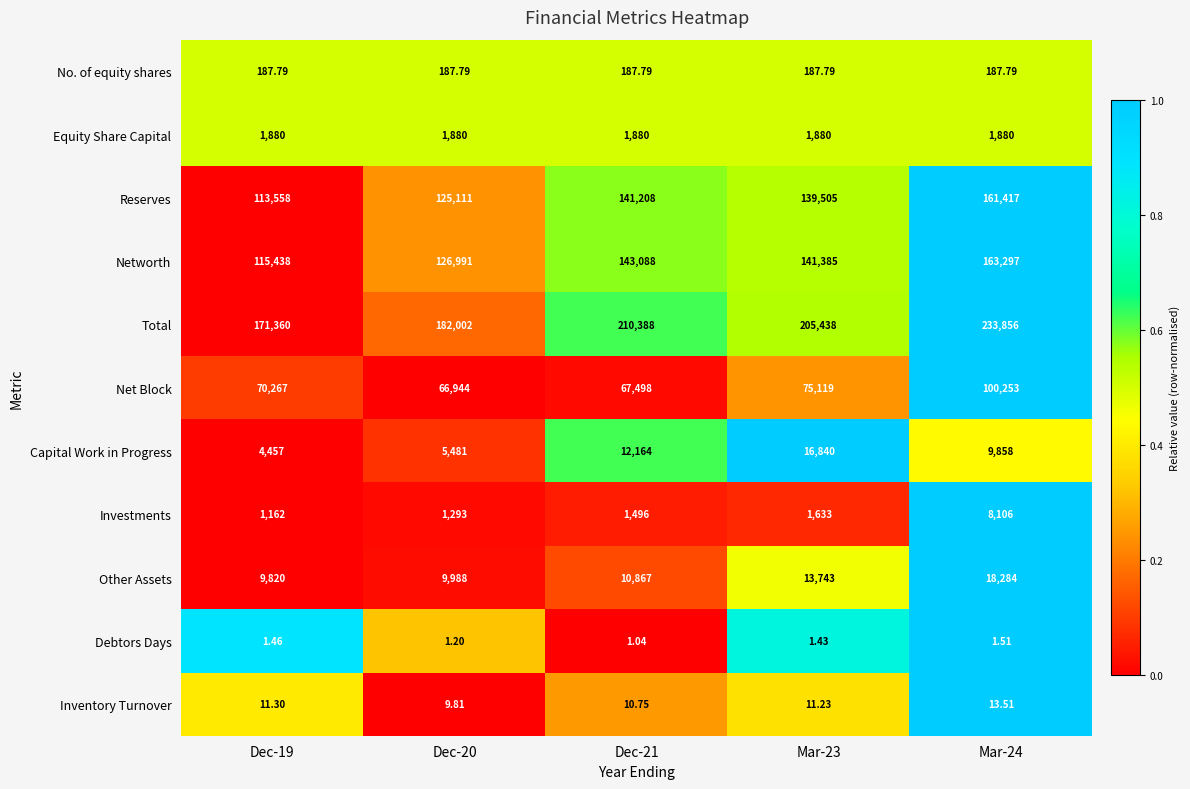

Between Dec-21 and Mar-23, which series saw the biggest shift?

Net Block